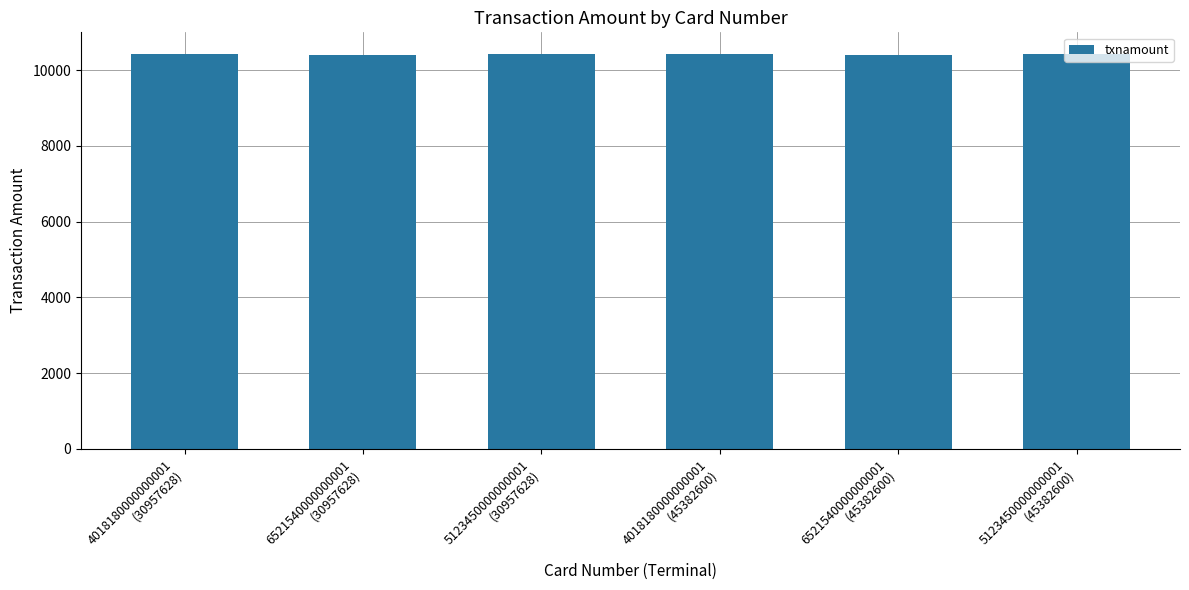

Count the number of data series in this chart.

1